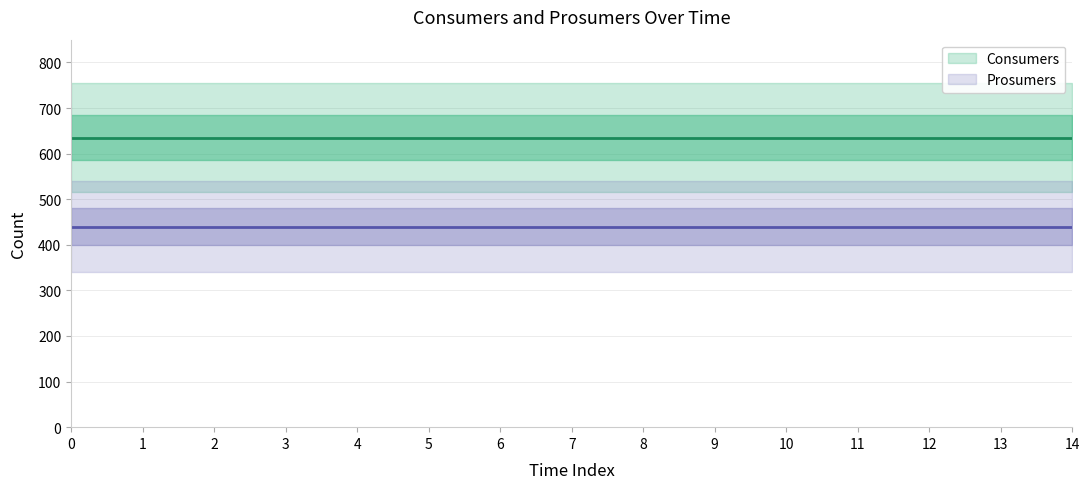

Which series has the widest spread of values?

Consumers